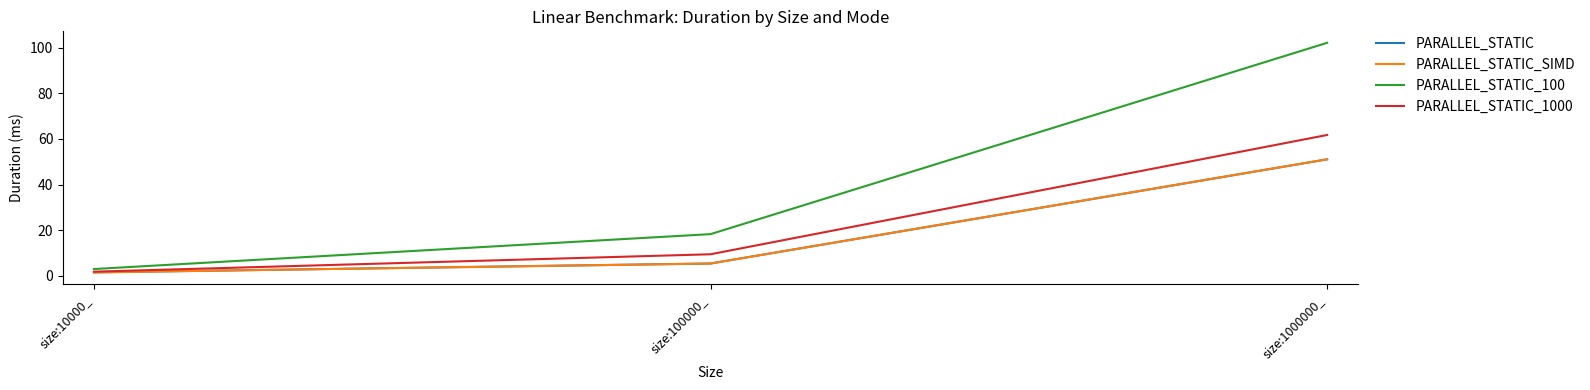

What is the maximum value shown in the chart?

102.1